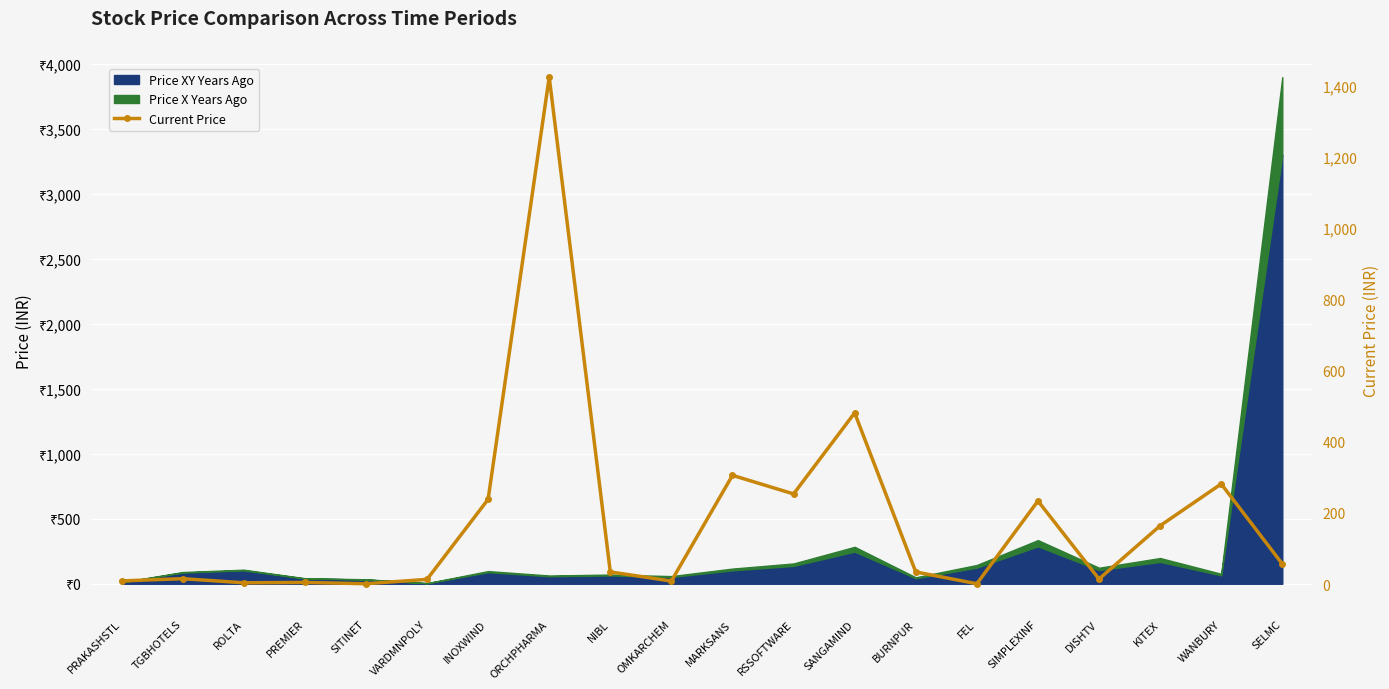

What is the approximate value at DISHTV?

14.2